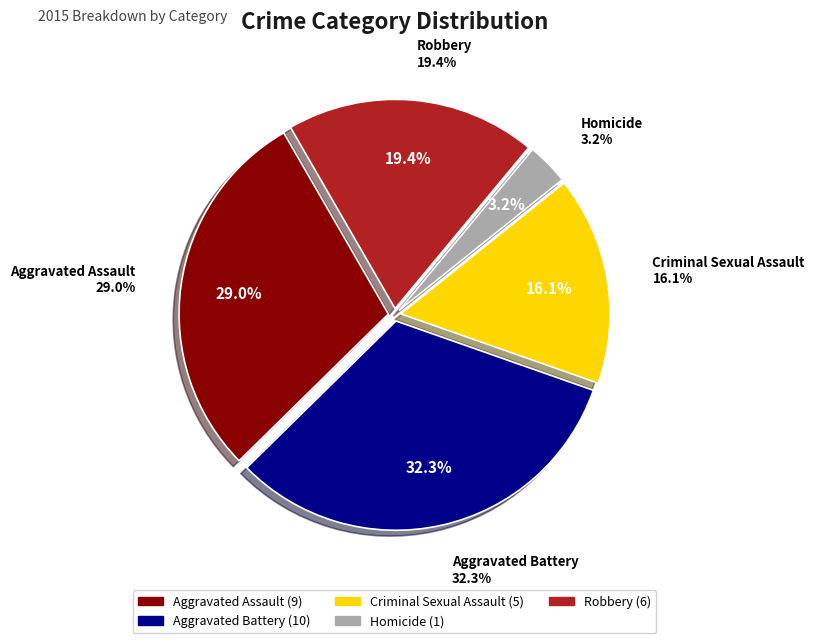

To the nearest percent, what portion does Criminal Sexual Assault represent?

16%